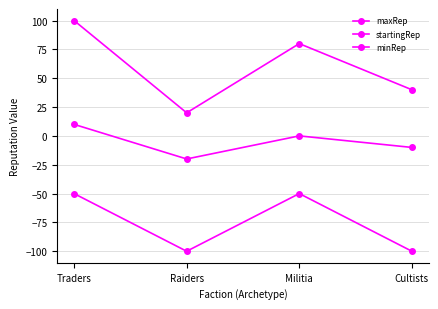

How many lines are shown in the chart?

3